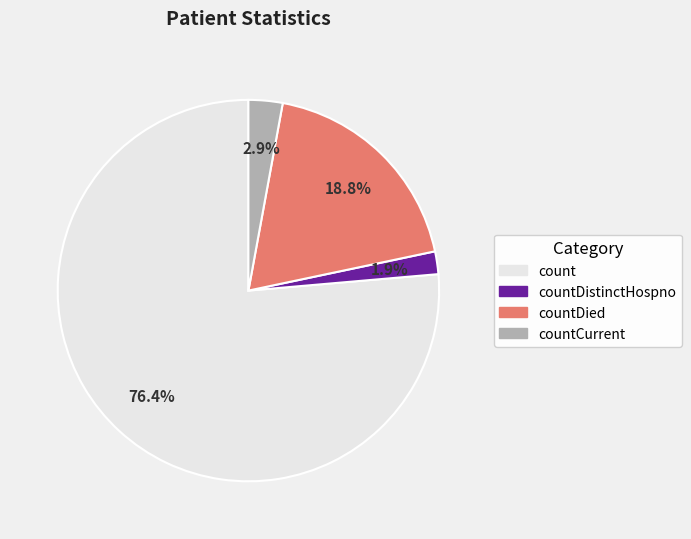

Is there any slice that represents more than half of the pie?

Yes